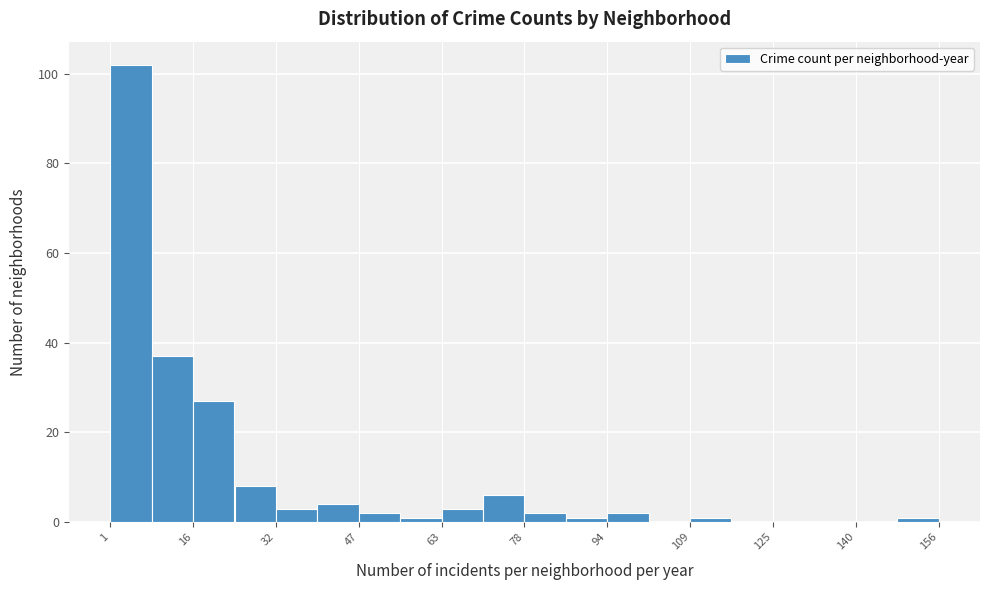

Read against the x-axis, roughly where is the centre of the tallest bar?

4